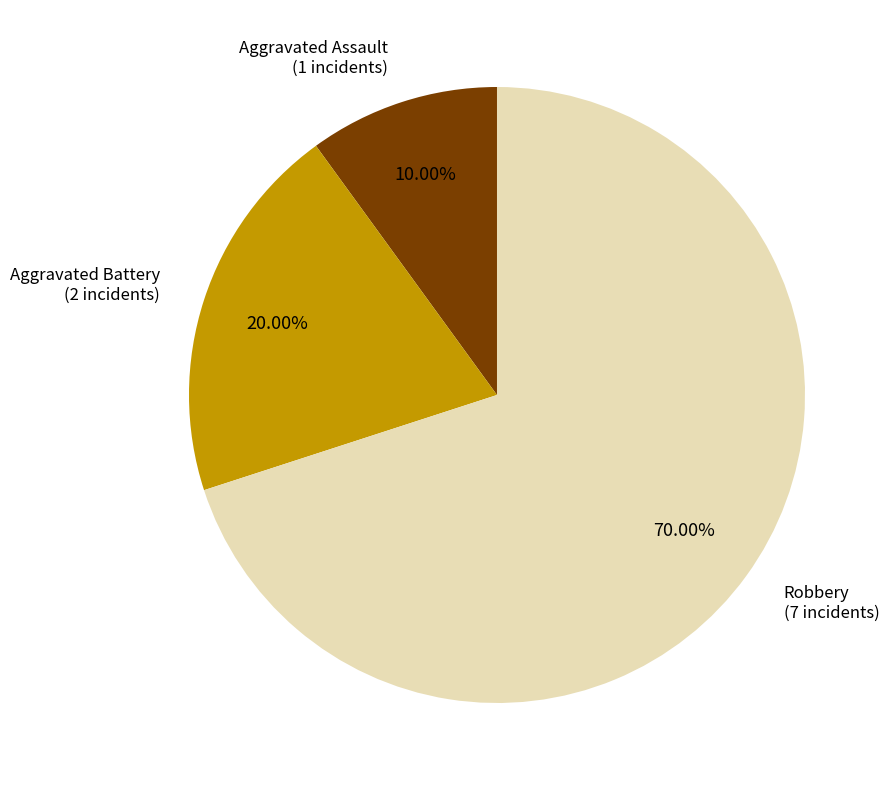

Is there a majority slice in this chart?

Yes